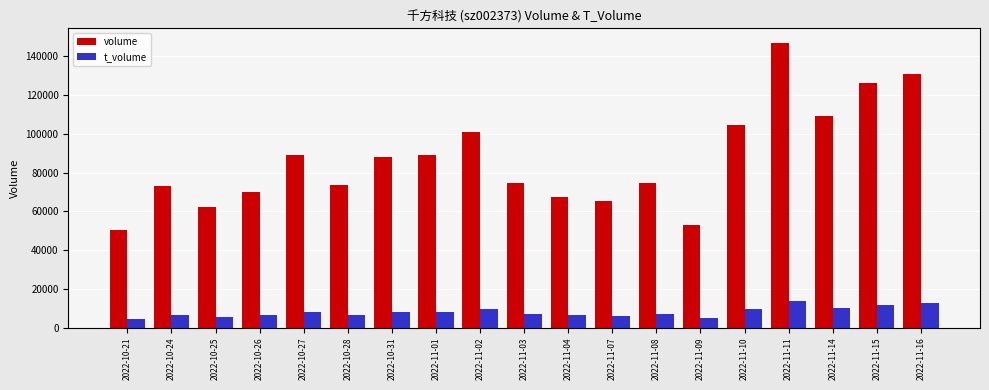

How many distinct data groups are displayed?

2